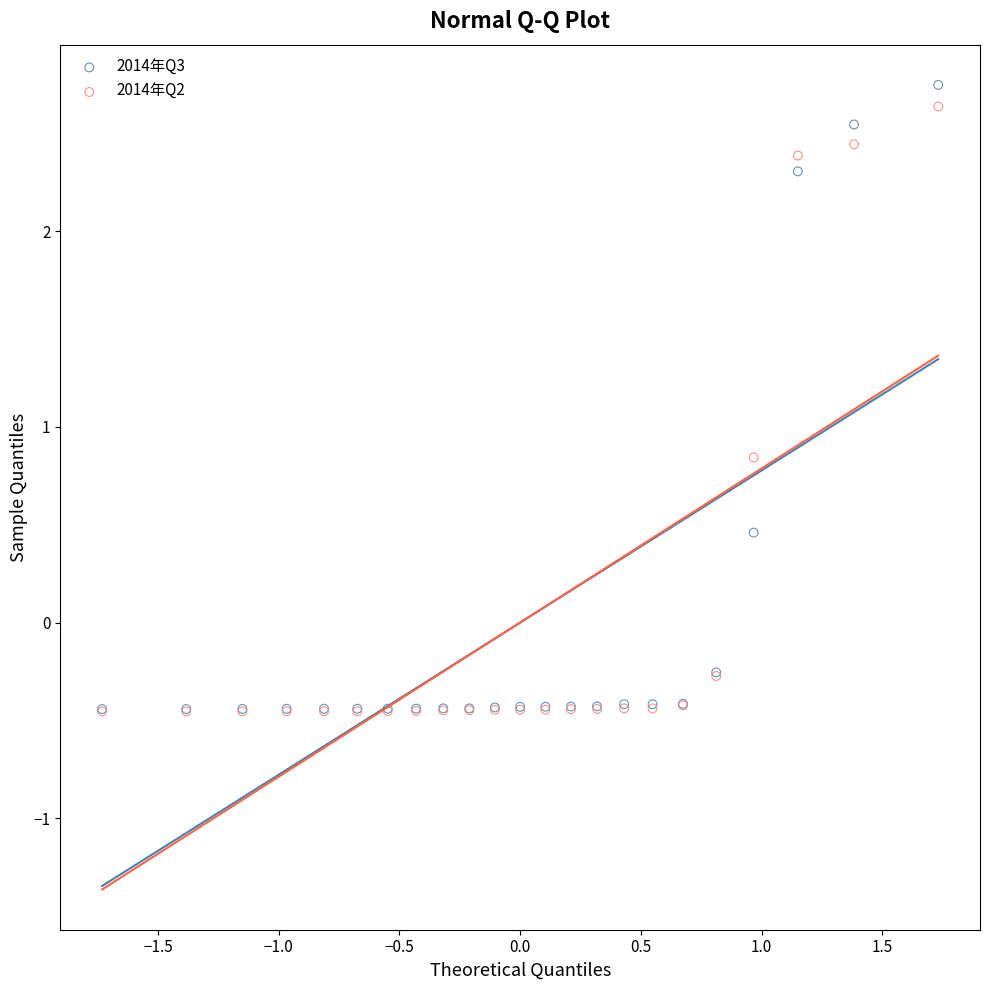

Across all series, what Y value is closest to 1?

0.8